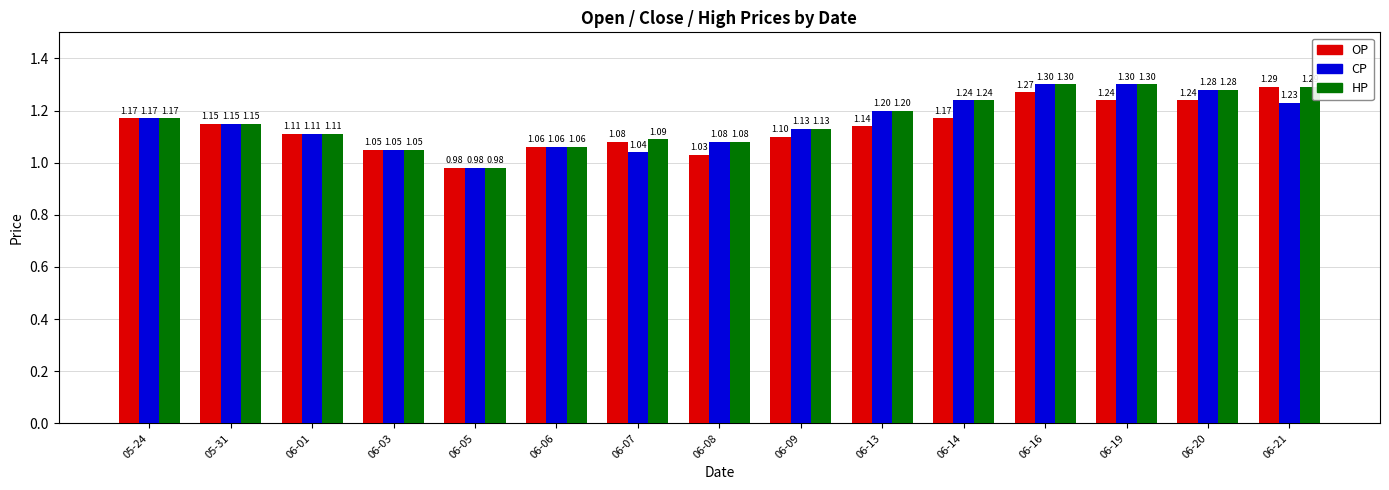

Is the value of CP at 06-01 greater than the value of OP at 06-13?

No